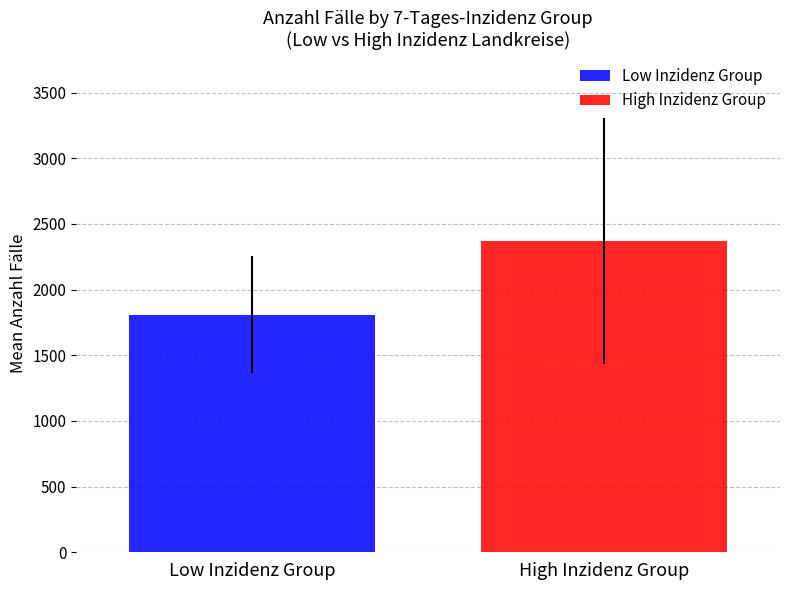

List the series in order of their peak value, lowest first.

Low Inzidenz Group, High Inzidenz Group